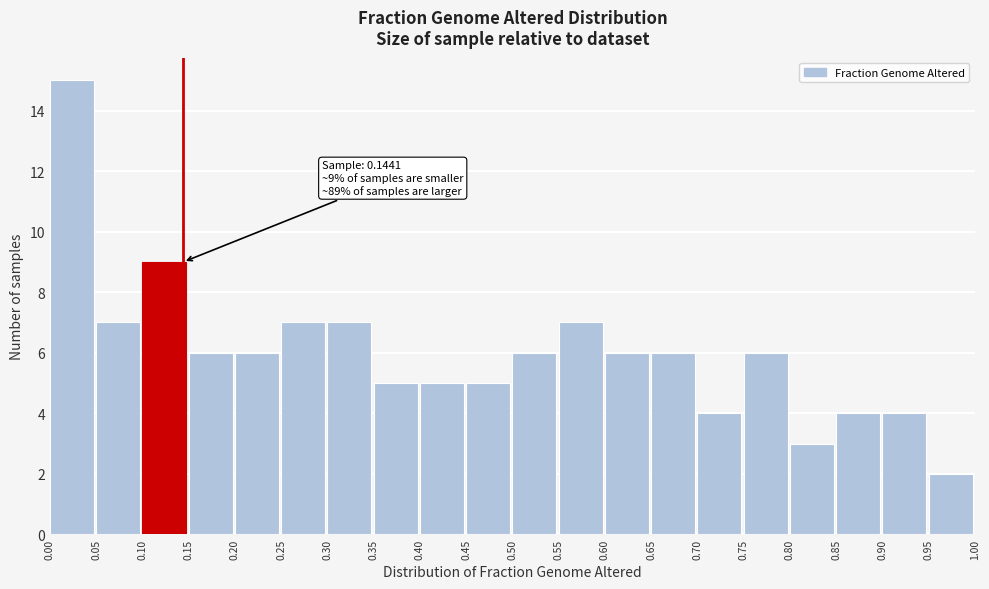

Which range on the x-axis has the tallest bar?

0.00 to 0.05